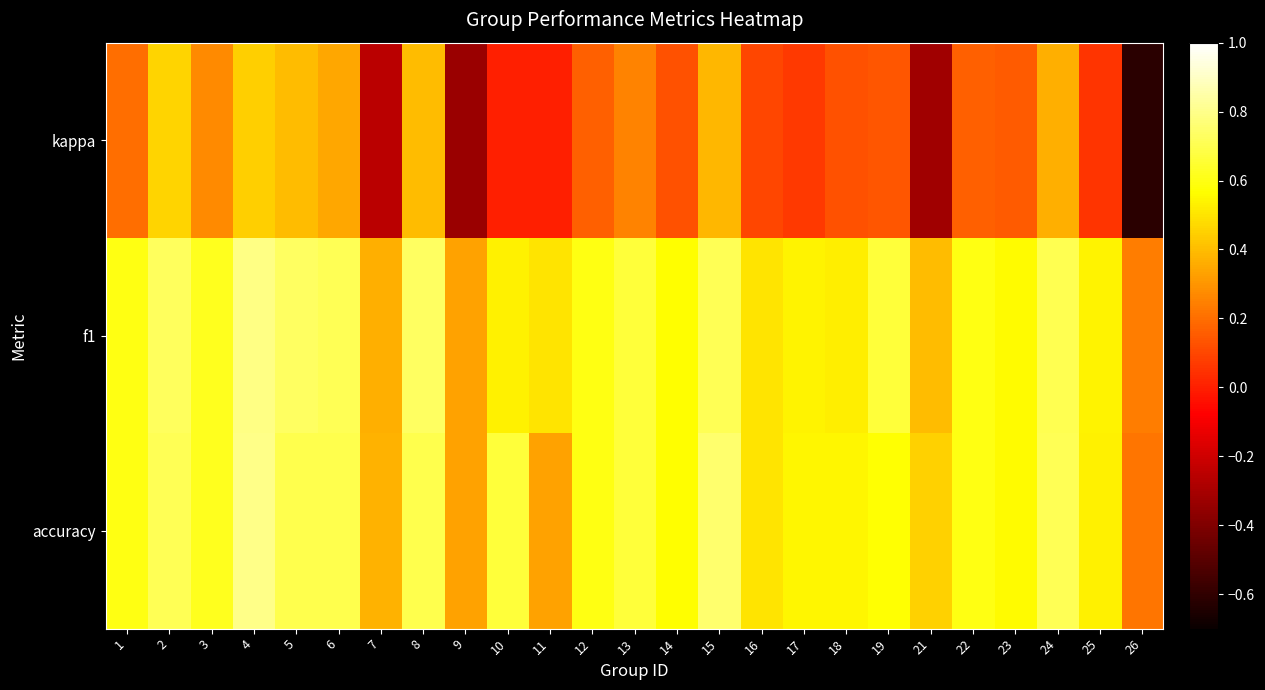

Rank the series at 12 from lowest to highest value.

kappa, f1, accuracy